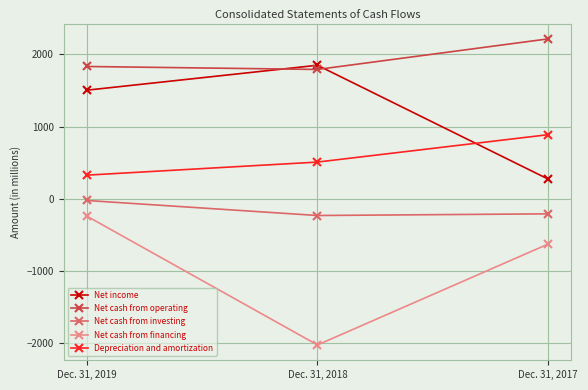

How many Depreciation and amortization values are between 328 and 888?

3